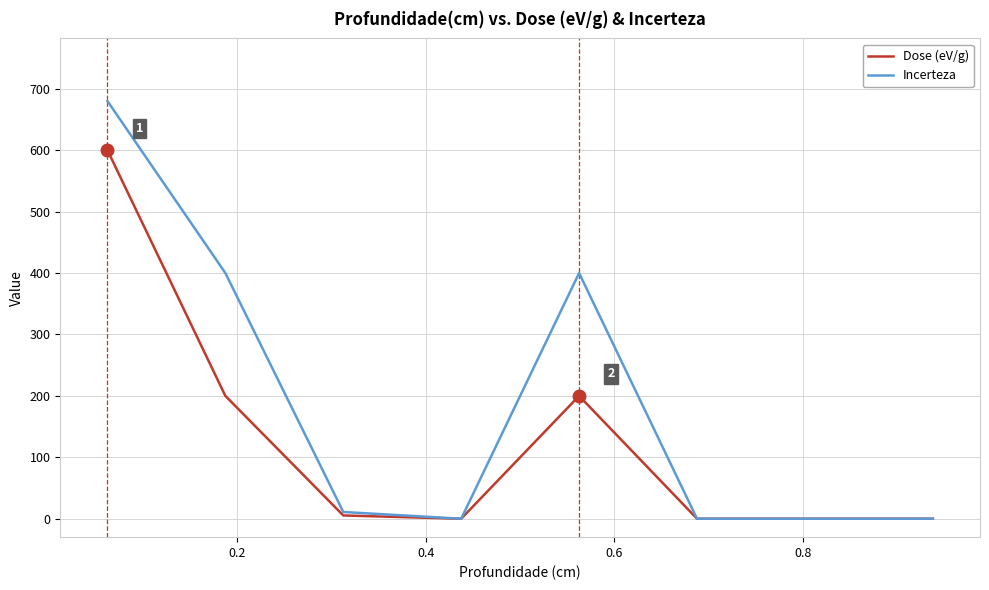

Which series has the widest spread of values?

Incerteza